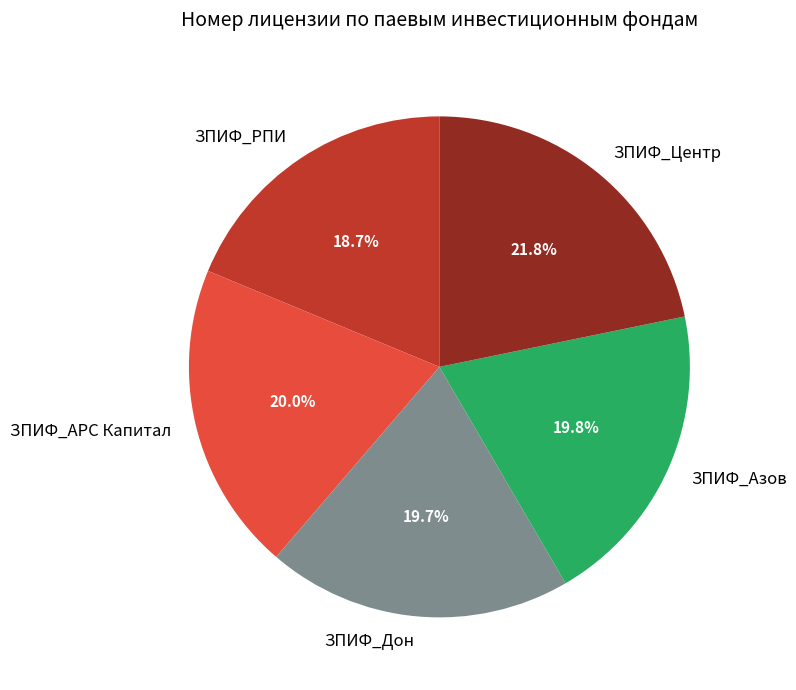

Which category has the biggest portion of the pie?

ЗПИФ_Центр